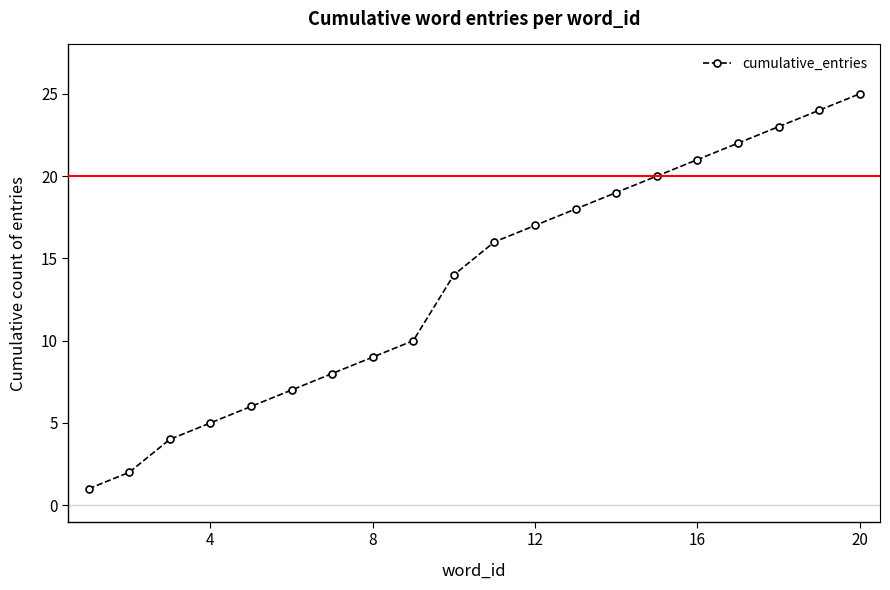

True or false: the data has more than 2 interior local peaks.

False